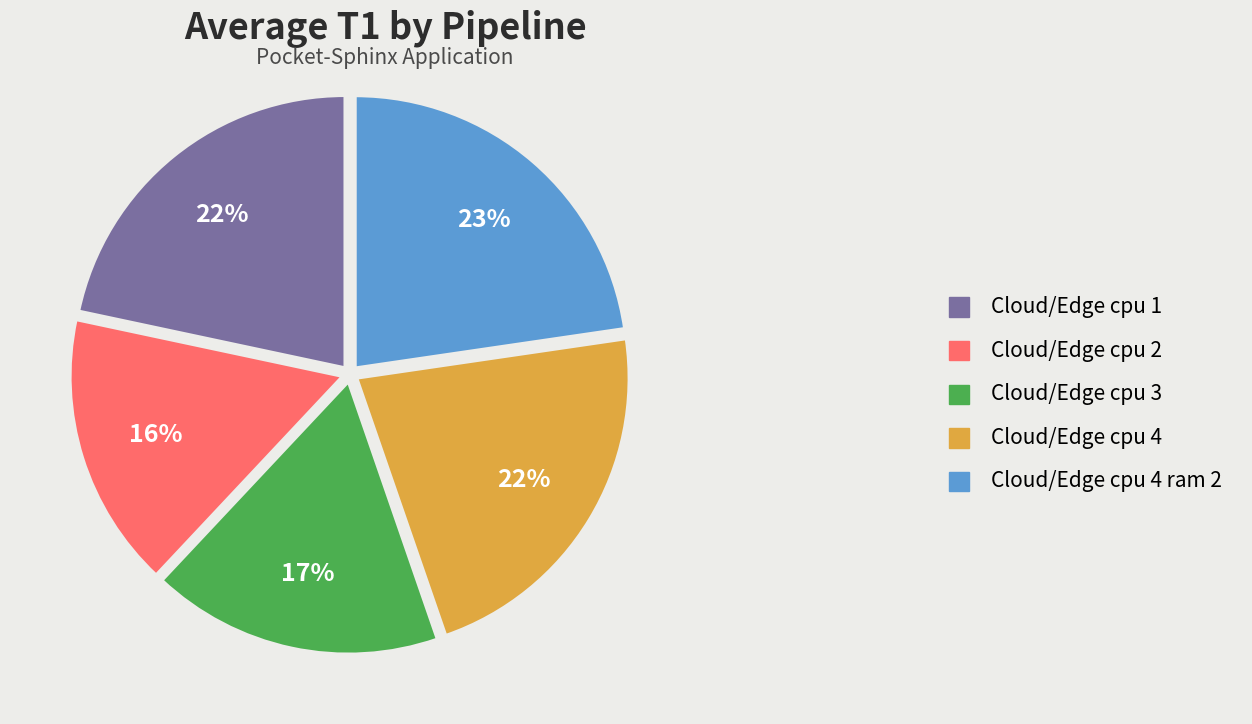

Between Cloud/Edge cpu 4 and Cloud/Edge cpu 2, which is larger?

Cloud/Edge cpu 4